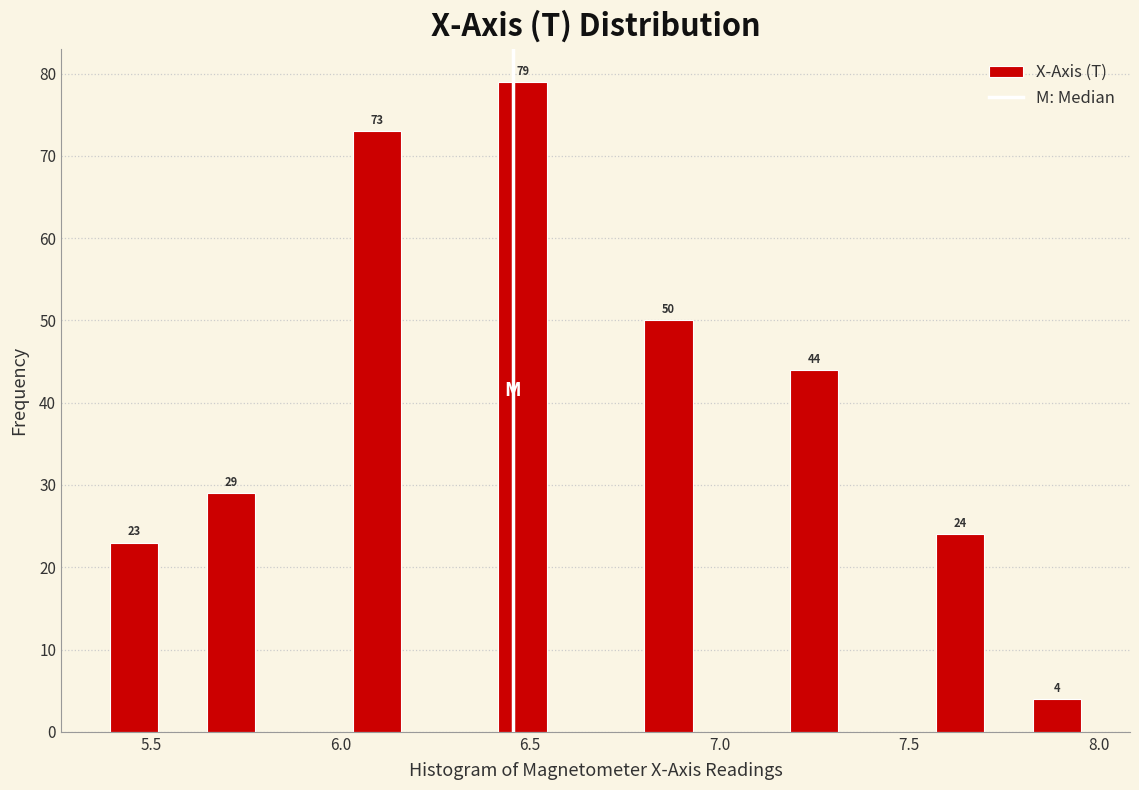

Around what value on the x-axis is the tallest bar? Give the approximate position of its centre, as read against the axis.

6.50